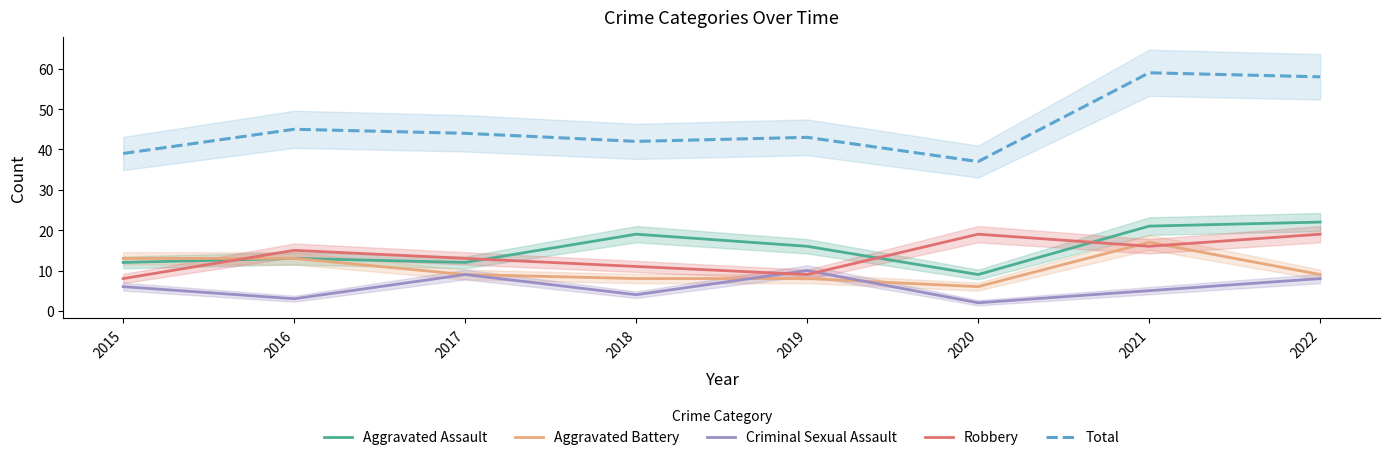

What is the sum of all Criminal Sexual Assault values?

47